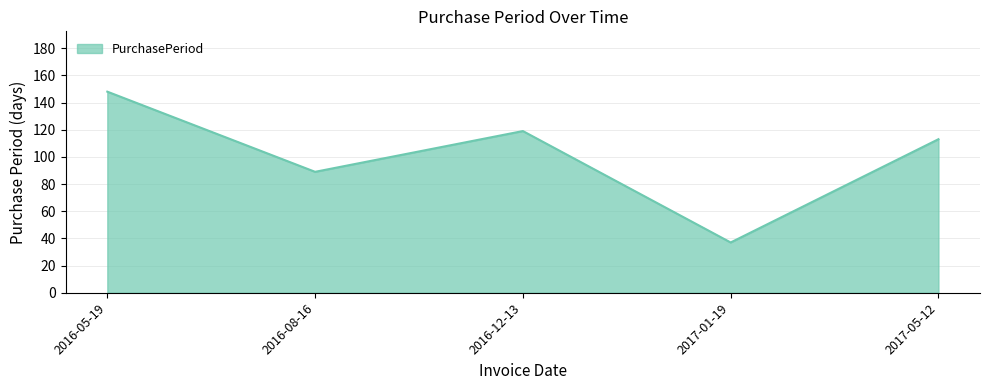

List the labels in order of value, smallest first.

2017-01-19, 2016-08-16, 2017-05-12, 2016-12-13, 2016-05-19